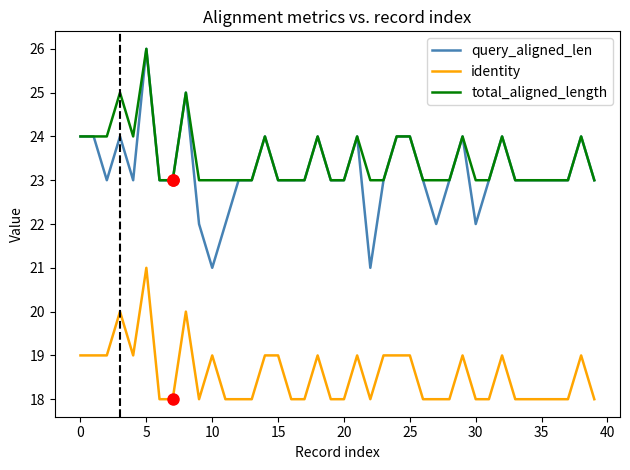

What is the minimum value shown in the chart?

18